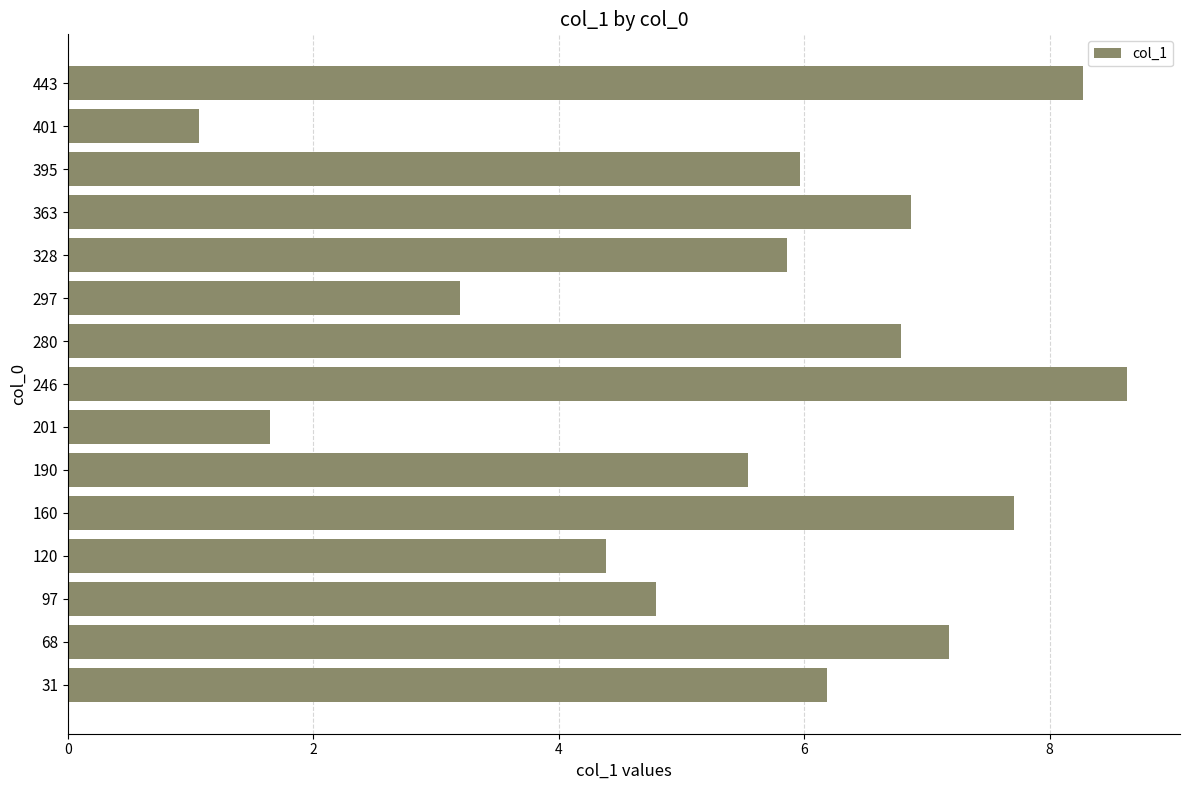

What is the average value?

5.6